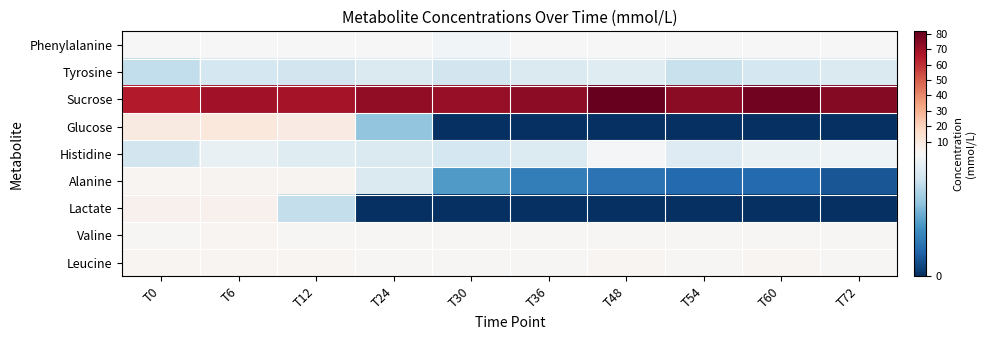

Which series has the largest total across all categories?

Sucrose